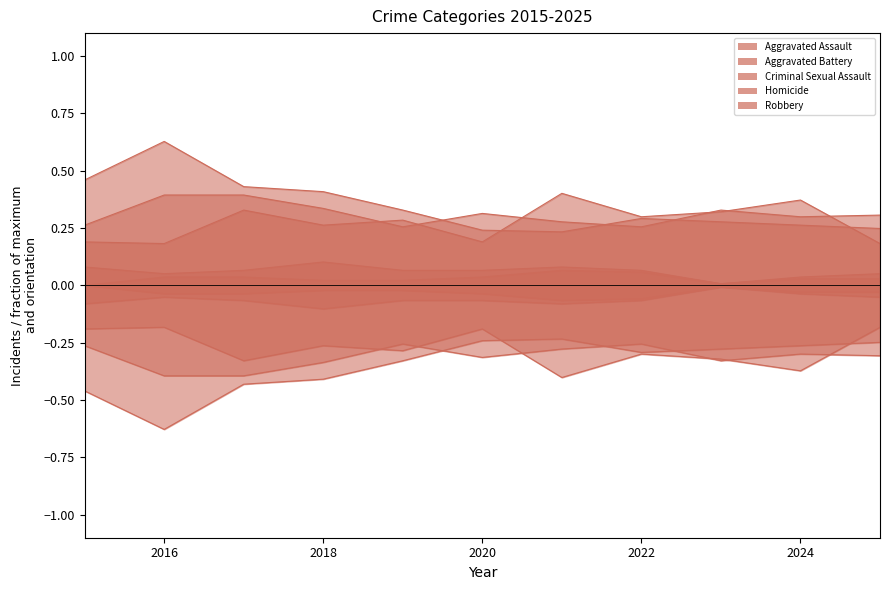

Between 2019 and 2025, which series saw the biggest shift?

Aggravated Assault